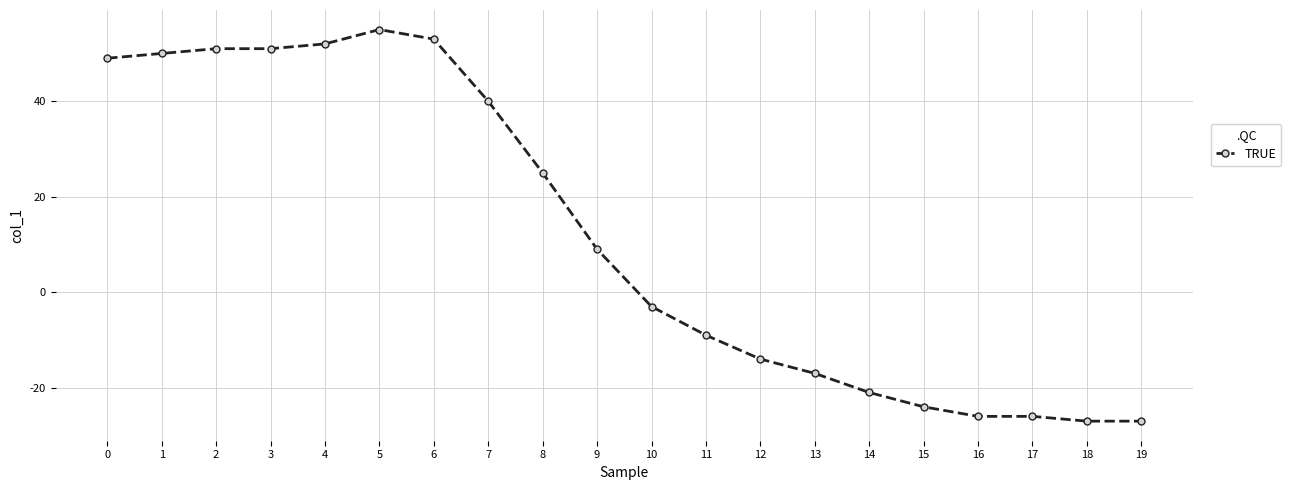

How many data points does each series have?

20